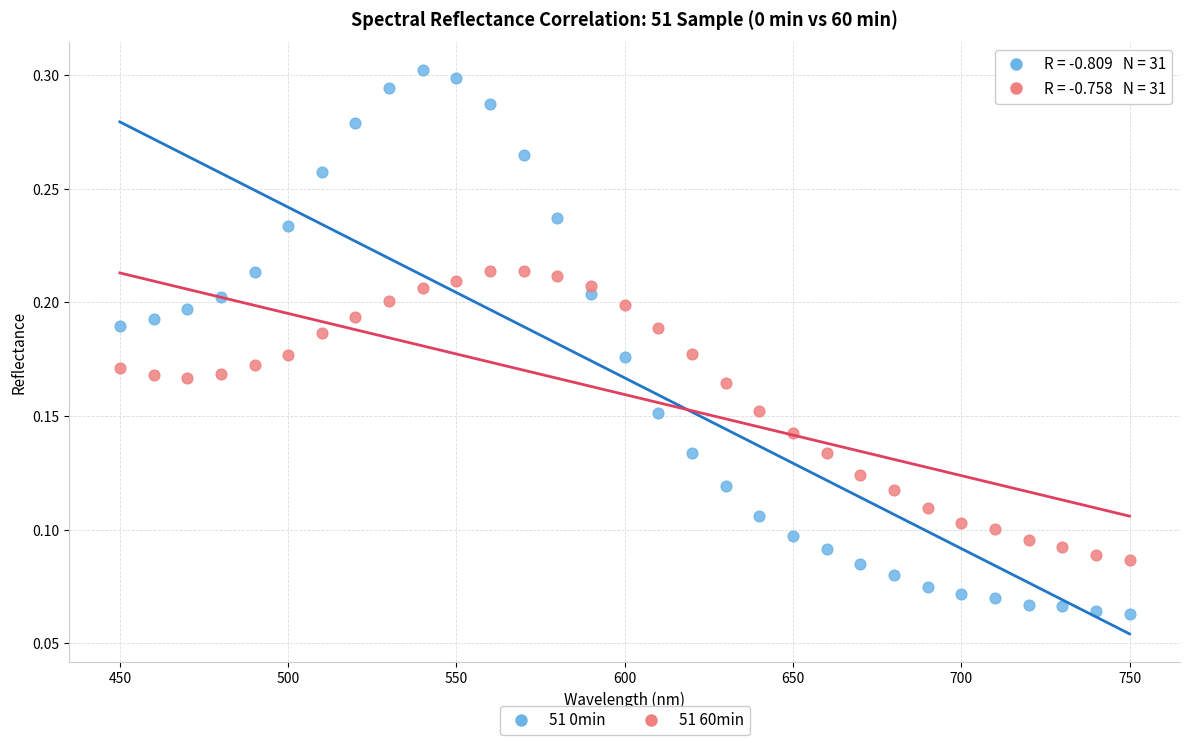

Across all data points, what is the range of X values (max minus min)?

300.0